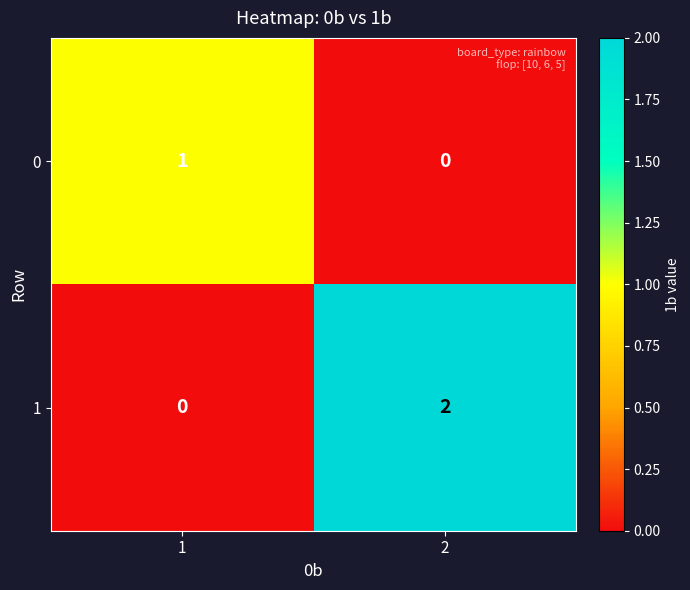

How many distinct data groups are displayed?

2